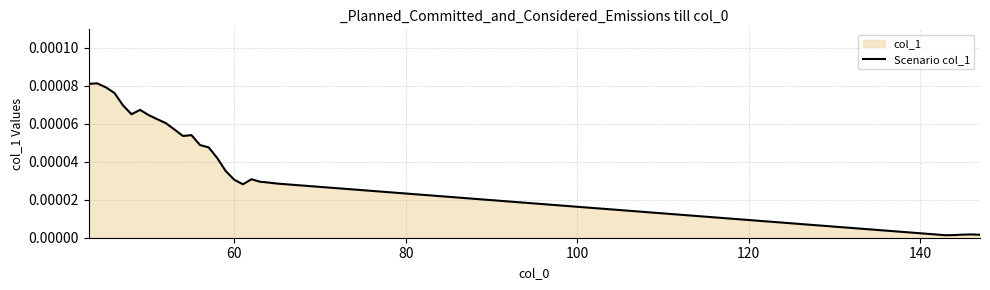

How many points are higher than both their immediate neighbors (excluding endpoints)?

5